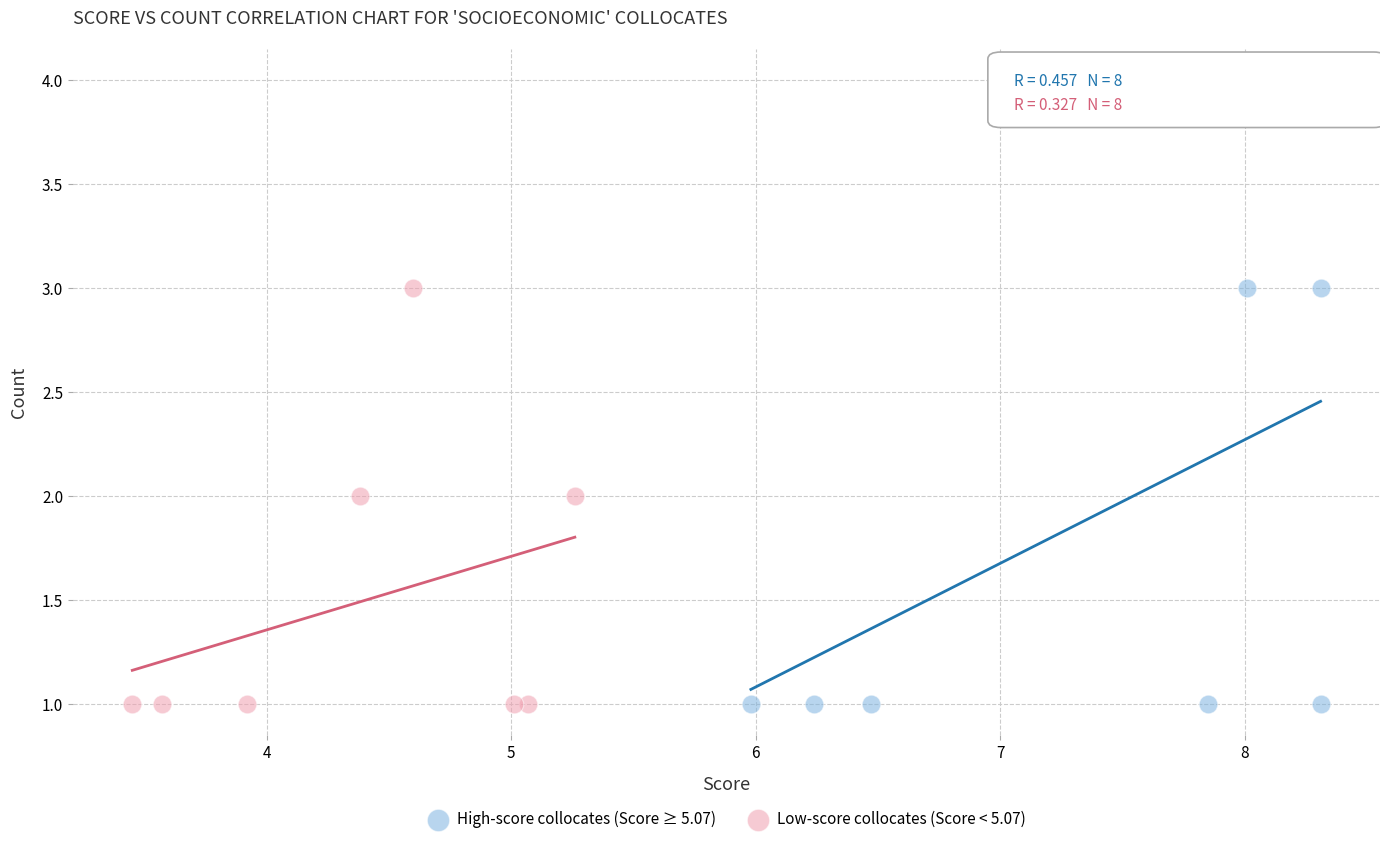

Which series has the widest spread of Y values?

High-score collocates (Score ≥ 5.07)